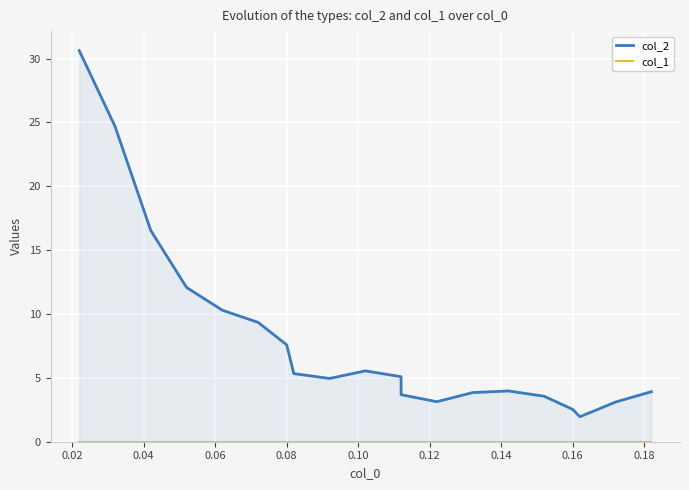

True or false: col_1 and col_2 cross at least once.

False